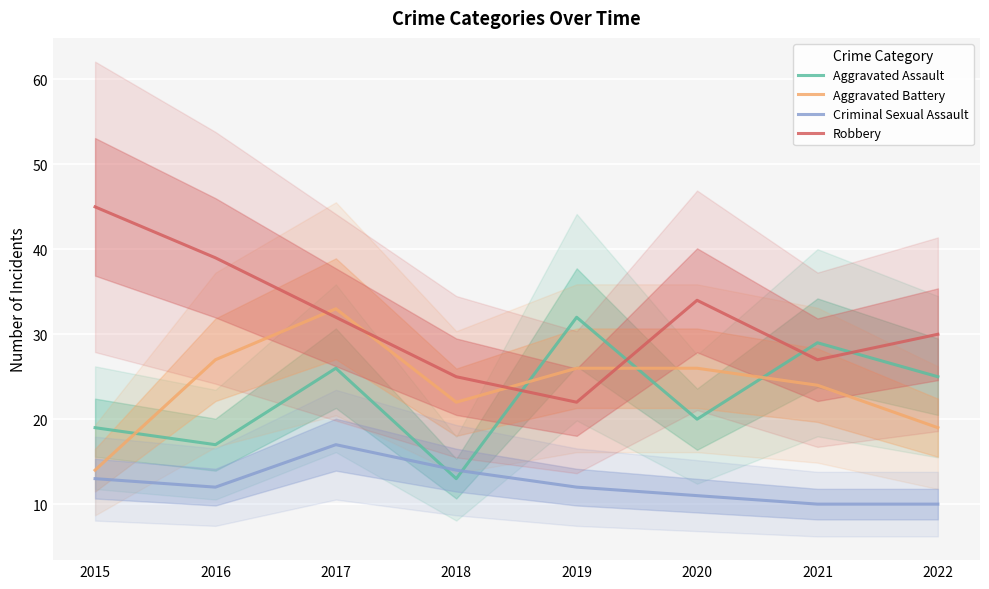

Reading right to left, list all the values displayed in this chart.

Aggravated Assault: 25	29	20	32	13	26	17	19
Aggravated Battery: 19	24	26	26	22	33	27	14
Criminal Sexual Assault: 10	10	11	12	14	17	12	13
Robbery: 30	27	34	22	25	32	39	45